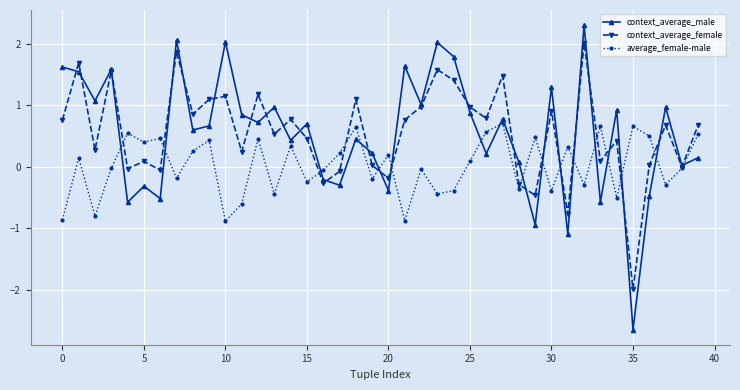

Rank the series by their maximum value, from lowest to highest.

average_female-male, context_average_female, context_average_male